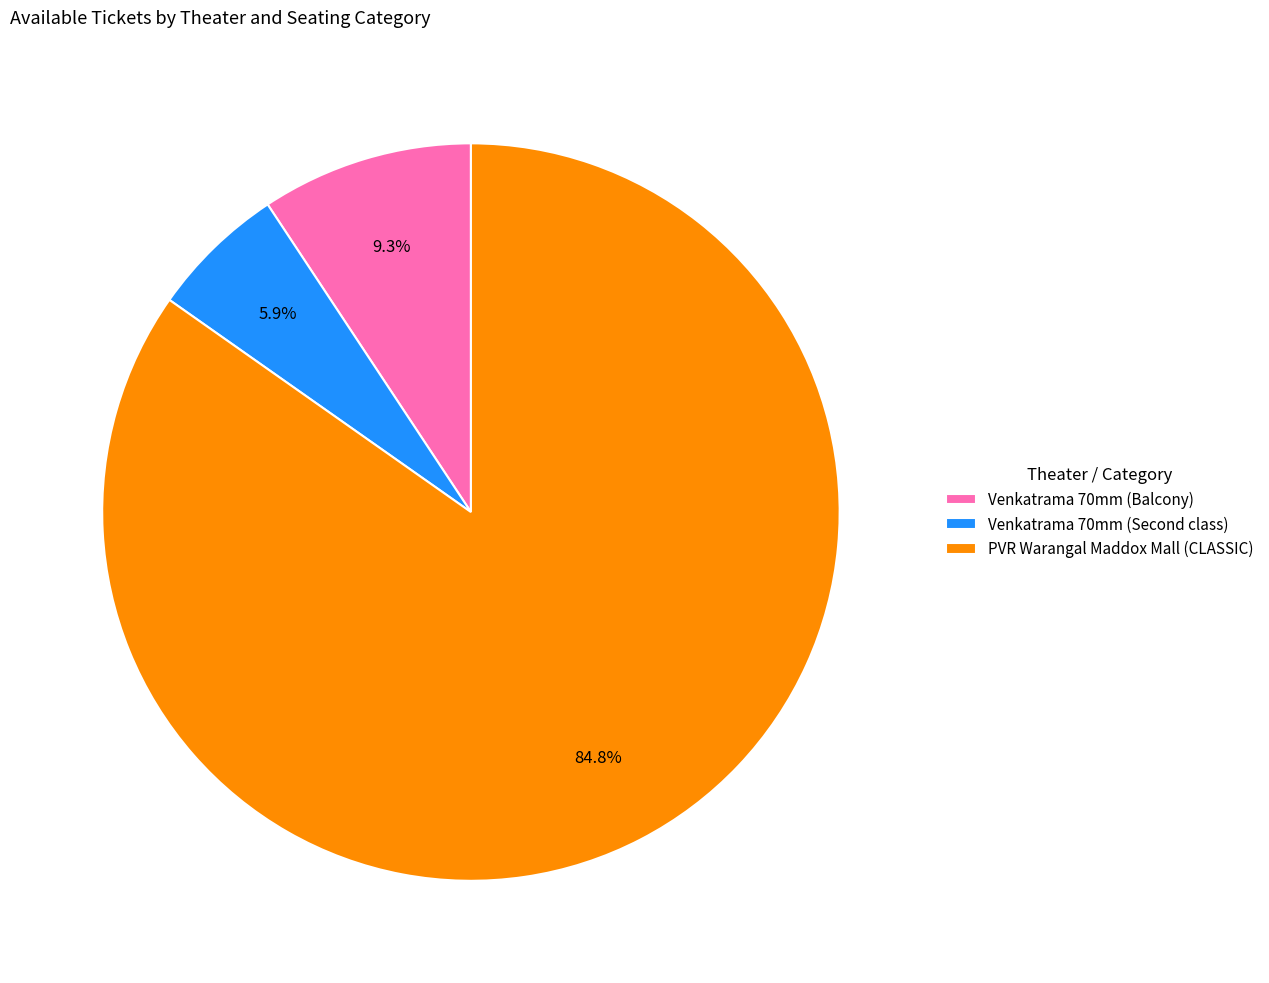

True or false: PVR Warangal Maddox Mall (CLASSIC) accounts for 85% of the total.

True